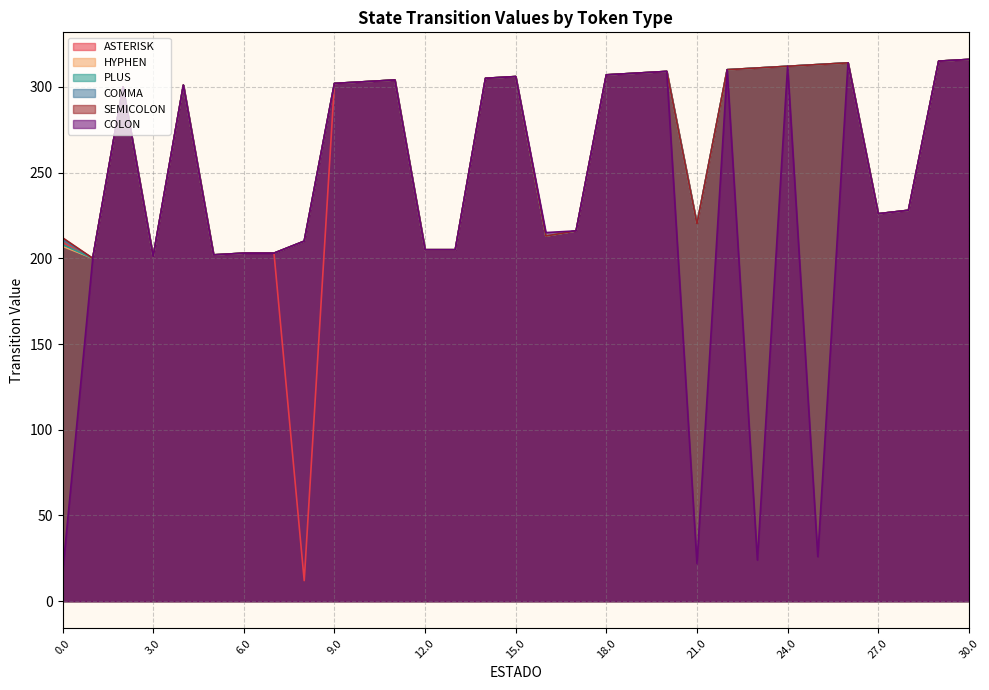

What is the sum of all HYPHEN values?

8175